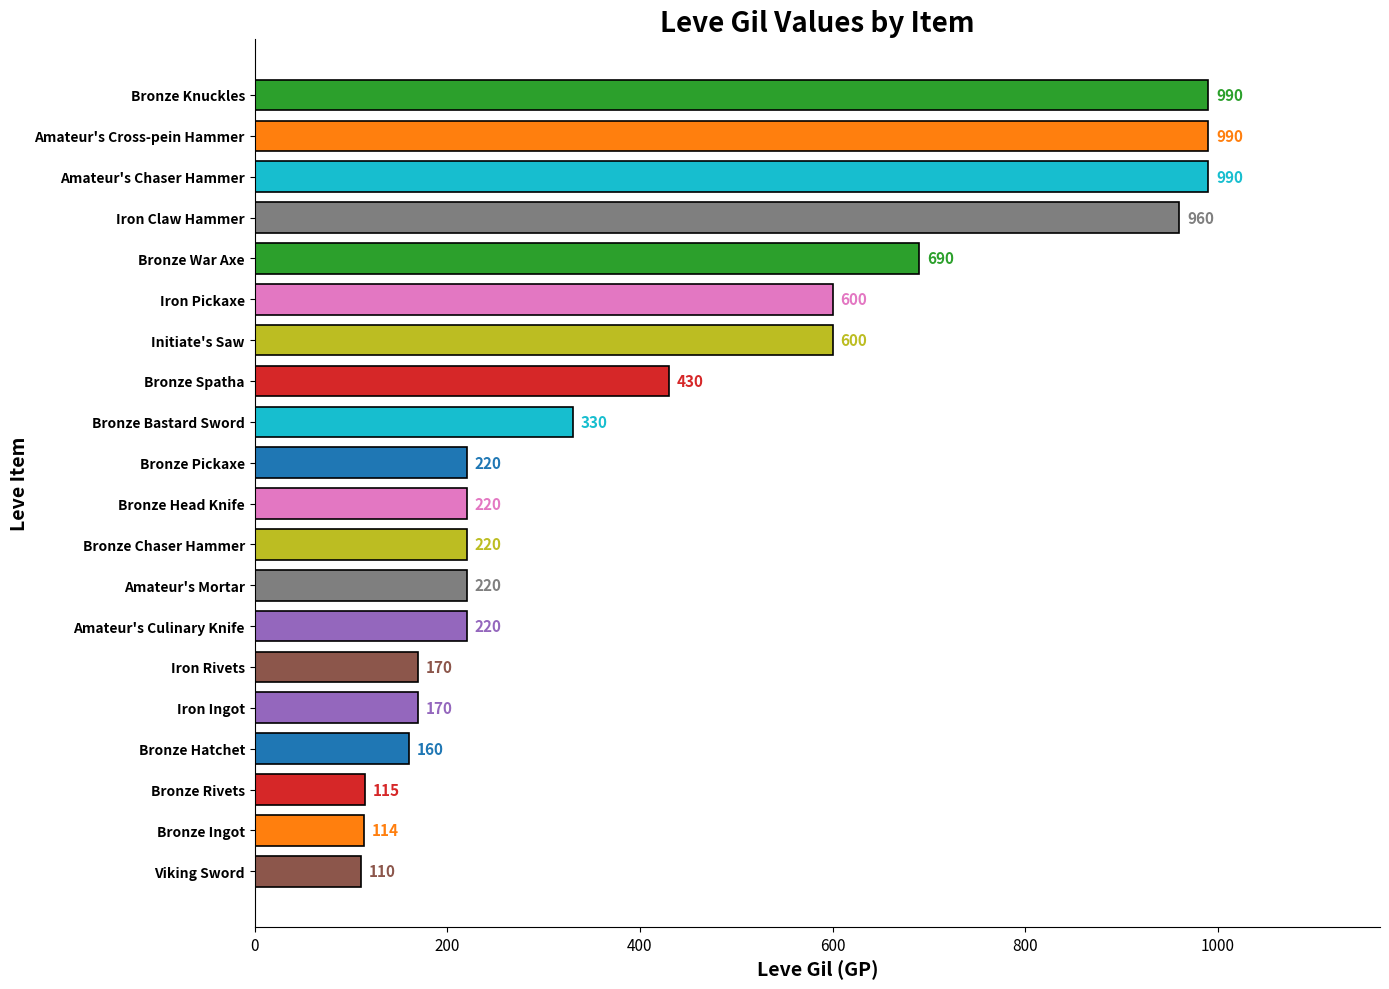

Reading bottom to top, list all the values displayed in this chart.

Viking Sword=110	Bronze Ingot=114	Bronze Rivets=115	Bronze Hatchet=160	Iron Ingot=170	Iron Rivets=170	Amateur's Culinary Knife=220	Amateur's Mortar=220	Bronze Chaser Hammer=220	Bronze Head Knife=220	Bronze Pickaxe=220	Bronze Bastard Sword=330	Bronze Spatha=430	Initiate's Saw=600	Iron Pickaxe=600	Bronze War Axe=690	Iron Claw Hammer=960	Amateur's Chaser Hammer=990	Amateur's Cross-pein Hammer=990	Bronze Knuckles=990